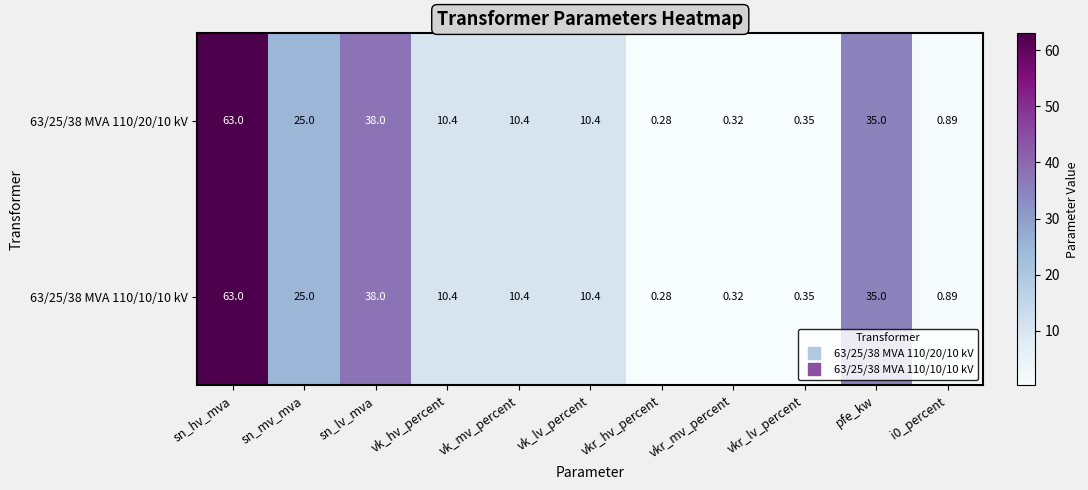

How many series are shown in this chart?

2